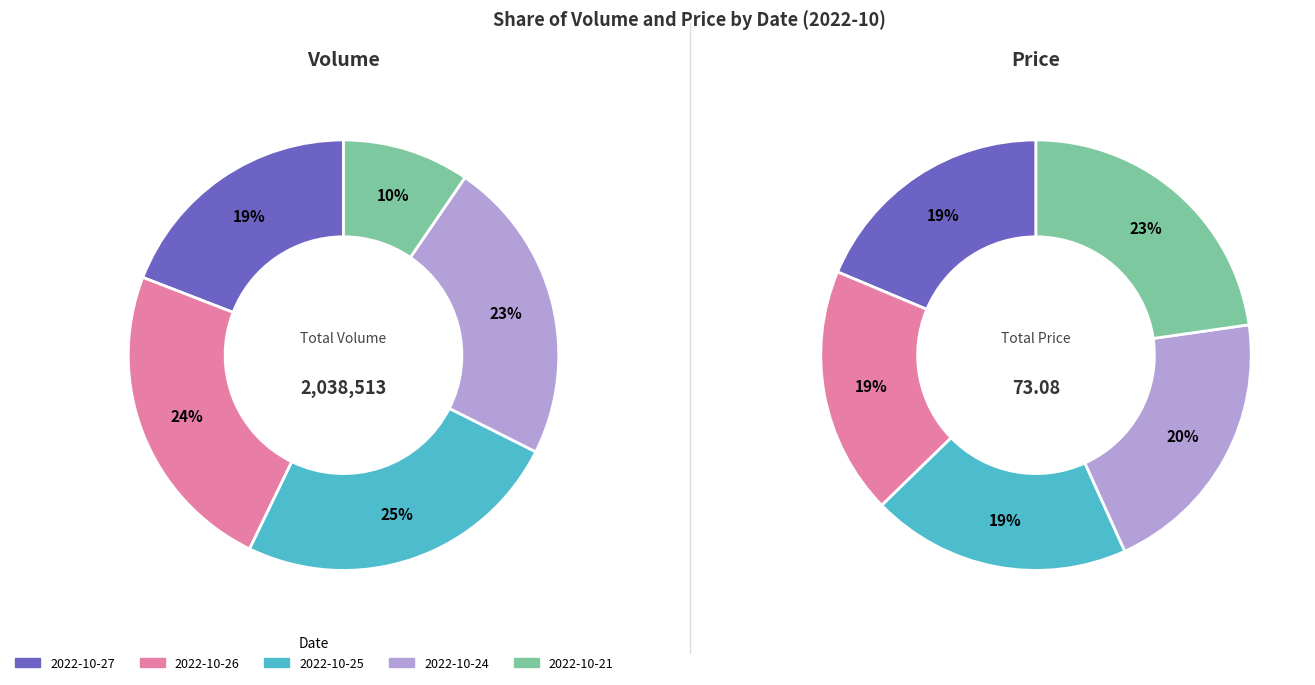

To the nearest percent, what percentage of the pie is 2022-10-26?

19%